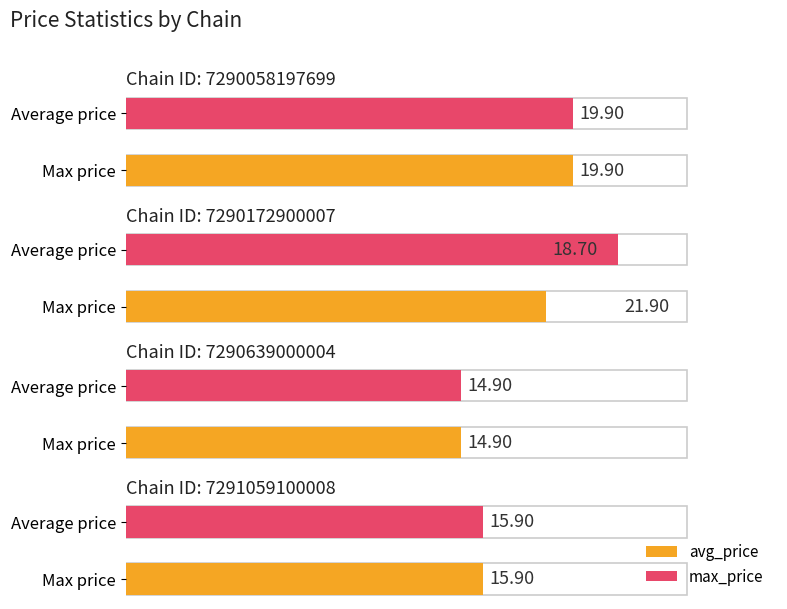

Which series has the largest total across all categories?

max_price